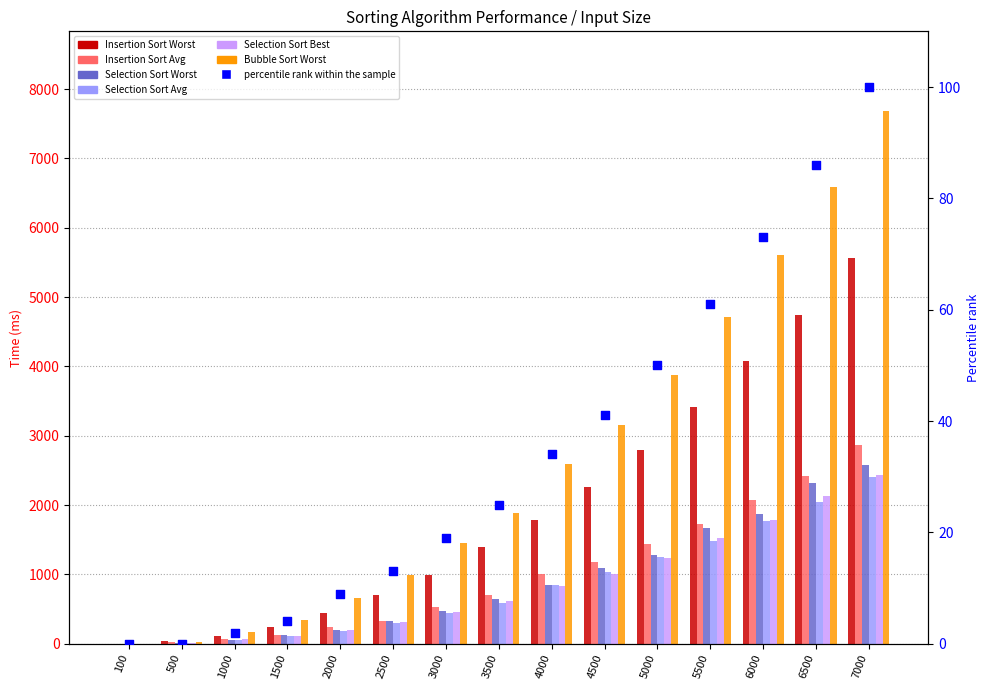

Is the value of Insertion Sort Worst at 500 greater than the value of Selection Sort Worst at 2000?

No